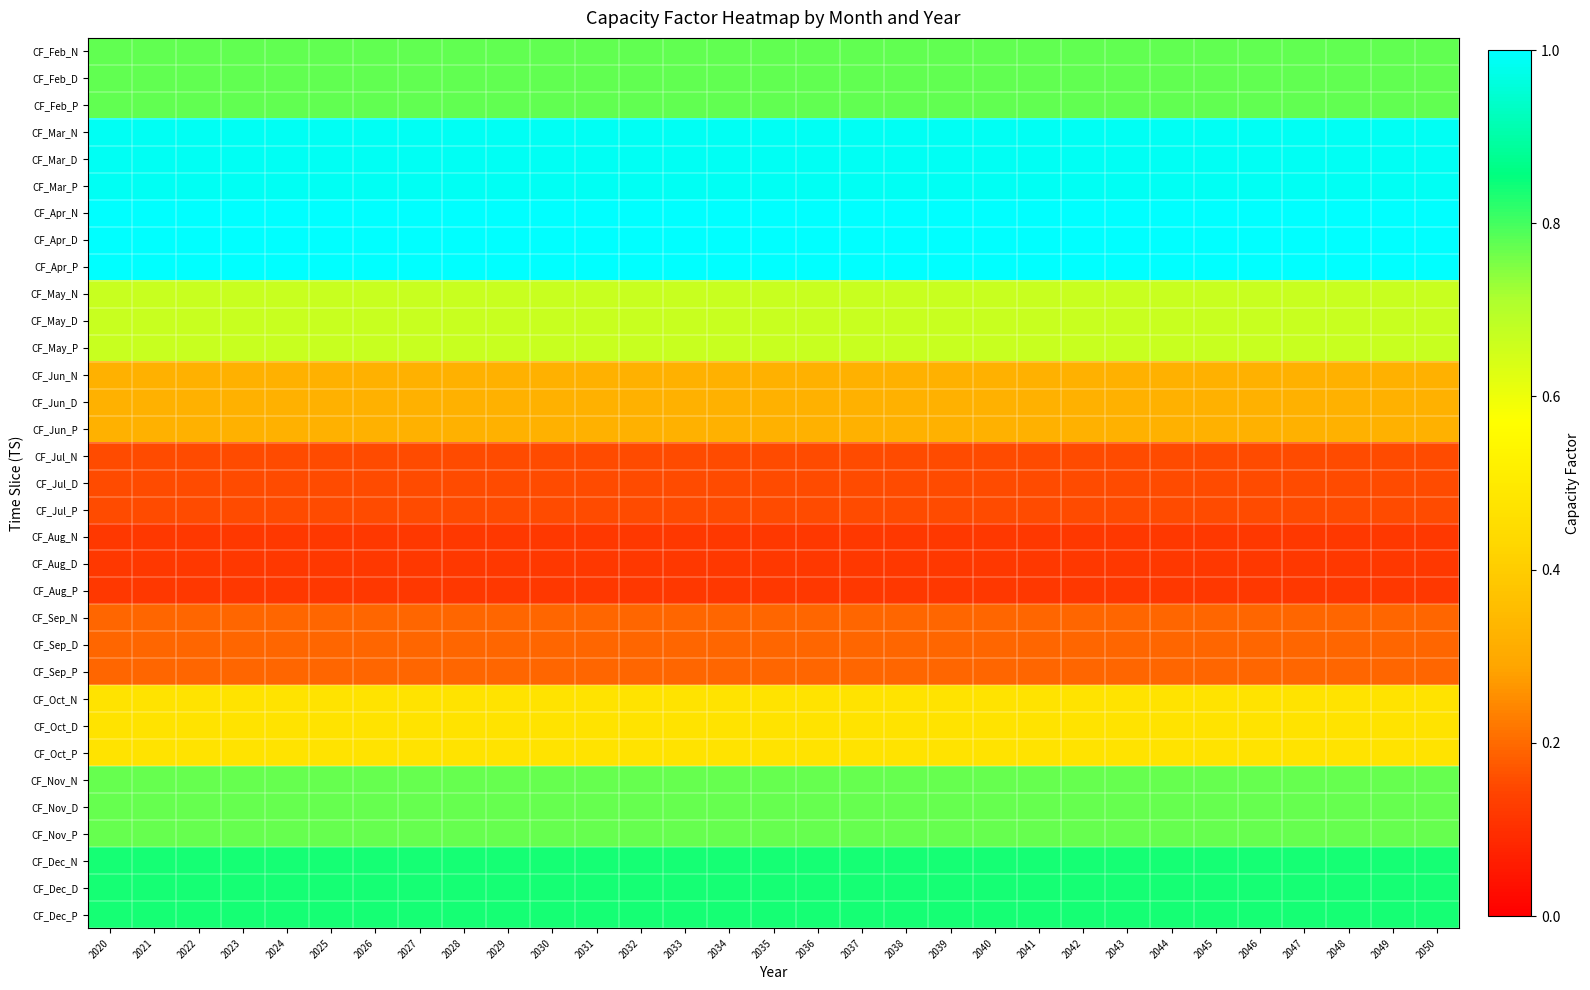

Reading left to right, list all the values displayed in this chart.

CF_Feb_N: 2020=0.8	2021=0.8	2022=0.8	2023=0.8	2024=0.8	2025=0.8	2026=0.8	2027=0.8	2028=0.8	2029=0.8	2030=0.8	2031=0.8	2032=0.8	2033=0.8	2034=0.8	2035=0.8	2036=0.8	2037=0.8	2038=0.8	2039=0.8	2040=0.8	2041=0.8	2042=0.8	2043=0.8	2044=0.8	2045=0.8	2046=0.8	2047=0.8	2048=0.8	2049=0.8	2050=0.8
CF_Feb_D: 2020=0.8	2021=0.8	2022=0.8	2023=0.8	2024=0.8	2025=0.8	2026=0.8	2027=0.8	2028=0.8	2029=0.8	2030=0.8	2031=0.8	2032=0.8	2033=0.8	2034=0.8	2035=0.8	2036=0.8	2037=0.8	2038=0.8	2039=0.8	2040=0.8	2041=0.8	2042=0.8	2043=0.8	2044=0.8	2045=0.8	2046=0.8	2047=0.8	2048=0.8	2049=0.8	2050=0.8
CF_Feb_P: 2020=0.8	2021=0.8	2022=0.8	2023=0.8	2024=0.8	2025=0.8	2026=0.8	2027=0.8	2028=0.8	2029=0.8	2030=0.8	2031=0.8	2032=0.8	2033=0.8	2034=0.8	2035=0.8	2036=0.8	2037=0.8	2038=0.8	2039=0.8	2040=0.8	2041=0.8	2042=0.8	2043=0.8	2044=0.8	2045=0.8	2046=0.8	2047=0.8	2048=0.8	2049=0.8	2050=0.8
CF_Mar_N: 2020=1.0	2021=1.0	2022=1.0	2023=1.0	2024=1.0	2025=1.0	2026=1.0	2027=1.0	2028=1.0	2029=1.0	2030=1.0	2031=1.0	2032=1.0	2033=1.0	2034=1.0	2035=1.0	2036=1.0	2037=1.0	2038=1.0	2039=1.0	2040=1.0	2041=1.0	2042=1.0	2043=1.0	2044=1.0	2045=1.0	2046=1.0	2047=1.0	2048=1.0	2049=1.0	2050=1.0
CF_Mar_D: 2020=1.0	2021=1.0	2022=1.0	2023=1.0	2024=1.0	2025=1.0	2026=1.0	2027=1.0	2028=1.0	2029=1.0	2030=1.0	2031=1.0	2032=1.0	2033=1.0	2034=1.0	2035=1.0	2036=1.0	2037=1.0	2038=1.0	2039=1.0	2040=1.0	2041=1.0	2042=1.0	2043=1.0	2044=1.0	2045=1.0	2046=1.0	2047=1.0	2048=1.0	2049=1.0	2050=1.0
CF_Mar_P: 2020=1.0	2021=1.0	2022=1.0	2023=1.0	2024=1.0	2025=1.0	2026=1.0	2027=1.0	2028=1.0	2029=1.0	2030=1.0	2031=1.0	2032=1.0	2033=1.0	2034=1.0	2035=1.0	2036=1.0	2037=1.0	2038=1.0	2039=1.0	2040=1.0	2041=1.0	2042=1.0	2043=1.0	2044=1.0	2045=1.0	2046=1.0	2047=1.0	2048=1.0	2049=1.0	2050=1.0
CF_Apr_N: 2020=1.0	2021=1.0	2022=1.0	2023=1.0	2024=1.0	2025=1.0	2026=1.0	2027=1.0	2028=1.0	2029=1.0	2030=1.0	2031=1.0	2032=1.0	2033=1.0	2034=1.0	2035=1.0	2036=1.0	2037=1.0	2038=1.0	2039=1.0	2040=1.0	2041=1.0	2042=1.0	2043=1.0	2044=1.0	2045=1.0	2046=1.0	2047=1.0	2048=1.0	2049=1.0	2050=1.0
CF_Apr_D: 2020=1.0	2021=1.0	2022=1.0	2023=1.0	2024=1.0	2025=1.0	2026=1.0	2027=1.0	2028=1.0	2029=1.0	2030=1.0	2031=1.0	2032=1.0	2033=1.0	2034=1.0	2035=1.0	2036=1.0	2037=1.0	2038=1.0	2039=1.0	2040=1.0	2041=1.0	2042=1.0	2043=1.0	2044=1.0	2045=1.0	2046=1.0	2047=1.0	2048=1.0	2049=1.0	2050=1.0
CF_Apr_P: 2020=1.0	2021=1.0	2022=1.0	2023=1.0	2024=1.0	2025=1.0	2026=1.0	2027=1.0	2028=1.0	2029=1.0	2030=1.0	2031=1.0	2032=1.0	2033=1.0	2034=1.0	2035=1.0	2036=1.0	2037=1.0	2038=1.0	2039=1.0	2040=1.0	2041=1.0	2042=1.0	2043=1.0	2044=1.0	2045=1.0	2046=1.0	2047=1.0	2048=1.0	2049=1.0	2050=1.0
CF_May_N: 2020=0.7	2021=0.7	2022=0.7	2023=0.7	2024=0.7	2025=0.7	2026=0.7	2027=0.7	2028=0.7	2029=0.7	2030=0.7	2031=0.7	2032=0.7	2033=0.7	2034=0.7	2035=0.7	2036=0.7	2037=0.7	2038=0.7	2039=0.7	2040=0.7	2041=0.7	2042=0.7	2043=0.7	2044=0.7	2045=0.7	2046=0.7	2047=0.7	2048=0.7	2049=0.7	2050=0.7
CF_May_D: 2020=0.7	2021=0.7	2022=0.7	2023=0.7	2024=0.7	2025=0.7	2026=0.7	2027=0.7	2028=0.7	2029=0.7	2030=0.7	2031=0.7	2032=0.7	2033=0.7	2034=0.7	2035=0.7	2036=0.7	2037=0.7	2038=0.7	2039=0.7	2040=0.7	2041=0.7	2042=0.7	2043=0.7	2044=0.7	2045=0.7	2046=0.7	2047=0.7	2048=0.7	2049=0.7	2050=0.7
CF_May_P: 2020=0.7	2021=0.7	2022=0.7	2023=0.7	2024=0.7	2025=0.7	2026=0.7	2027=0.7	2028=0.7	2029=0.7	2030=0.7	2031=0.7	2032=0.7	2033=0.7	2034=0.7	2035=0.7	2036=0.7	2037=0.7	2038=0.7	2039=0.7	2040=0.7	2041=0.7	2042=0.7	2043=0.7	2044=0.7	2045=0.7	2046=0.7	2047=0.7	2048=0.7	2049=0.7	2050=0.7
CF_Jun_N: 2020=0.3	2021=0.3	2022=0.3	2023=0.3	2024=0.3	2025=0.3	2026=0.3	2027=0.3	2028=0.3	2029=0.3	2030=0.3	2031=0.3	2032=0.3	2033=0.3	2034=0.3	2035=0.3	2036=0.3	2037=0.3	2038=0.3	2039=0.3	2040=0.3	2041=0.3	2042=0.3	2043=0.3	2044=0.3	2045=0.3	2046=0.3	2047=0.3	2048=0.3	2049=0.3	2050=0.3
CF_Jun_D: 2020=0.3	2021=0.3	2022=0.3	2023=0.3	2024=0.3	2025=0.3	2026=0.3	2027=0.3	2028=0.3	2029=0.3	2030=0.3	2031=0.3	2032=0.3	2033=0.3	2034=0.3	2035=0.3	2036=0.3	2037=0.3	2038=0.3	2039=0.3	2040=0.3	2041=0.3	2042=0.3	2043=0.3	2044=0.3	2045=0.3	2046=0.3	2047=0.3	2048=0.3	2049=0.3	2050=0.3
CF_Jun_P: 2020=0.3	2021=0.3	2022=0.3	2023=0.3	2024=0.3	2025=0.3	2026=0.3	2027=0.3	2028=0.3	2029=0.3	2030=0.3	2031=0.3	2032=0.3	2033=0.3	2034=0.3	2035=0.3	2036=0.3	2037=0.3	2038=0.3	2039=0.3	2040=0.3	2041=0.3	2042=0.3	2043=0.3	2044=0.3	2045=0.3	2046=0.3	2047=0.3	2048=0.3	2049=0.3	2050=0.3
CF_Jul_N: 2020=0.2	2021=0.2	2022=0.2	2023=0.2	2024=0.2	2025=0.2	2026=0.2	2027=0.2	2028=0.2	2029=0.2	2030=0.2	2031=0.2	2032=0.2	2033=0.2	2034=0.2	2035=0.2	2036=0.2	2037=0.2	2038=0.2	2039=0.2	2040=0.2	2041=0.2	2042=0.2	2043=0.2	2044=0.2	2045=0.2	2046=0.2	2047=0.2	2048=0.2	2049=0.2	2050=0.2
CF_Jul_D: 2020=0.2	2021=0.2	2022=0.2	2023=0.2	2024=0.2	2025=0.2	2026=0.2	2027=0.2	2028=0.2	2029=0.2	2030=0.2	2031=0.2	2032=0.2	2033=0.2	2034=0.2	2035=0.2	2036=0.2	2037=0.2	2038=0.2	2039=0.2	2040=0.2	2041=0.2	2042=0.2	2043=0.2	2044=0.2	2045=0.2	2046=0.2	2047=0.2	2048=0.2	2049=0.2	2050=0.2
CF_Jul_P: 2020=0.2	2021=0.2	2022=0.2	2023=0.2	2024=0.2	2025=0.2	2026=0.2	2027=0.2	2028=0.2	2029=0.2	2030=0.2	2031=0.2	2032=0.2	2033=0.2	2034=0.2	2035=0.2	2036=0.2	2037=0.2	2038=0.2	2039=0.2	2040=0.2	2041=0.2	2042=0.2	2043=0.2	2044=0.2	2045=0.2	2046=0.2	2047=0.2	2048=0.2	2049=0.2	2050=0.2
CF_Aug_N: 2020=0.1	2021=0.1	2022=0.1	2023=0.1	2024=0.1	2025=0.1	2026=0.1	2027=0.1	2028=0.1	2029=0.1	2030=0.1	2031=0.1	2032=0.1	2033=0.1	2034=0.1	2035=0.1	2036=0.1	2037=0.1	2038=0.1	2039=0.1	2040=0.1	2041=0.1	2042=0.1	2043=0.1	2044=0.1	2045=0.1	2046=0.1	2047=0.1	2048=0.1	2049=0.1	2050=0.1
CF_Aug_D: 2020=0.1	2021=0.1	2022=0.1	2023=0.1	2024=0.1	2025=0.1	2026=0.1	2027=0.1	2028=0.1	2029=0.1	2030=0.1	2031=0.1	2032=0.1	2033=0.1	2034=0.1	2035=0.1	2036=0.1	2037=0.1	2038=0.1	2039=0.1	2040=0.1	2041=0.1	2042=0.1	2043=0.1	2044=0.1	2045=0.1	2046=0.1	2047=0.1	2048=0.1	2049=0.1	2050=0.1
CF_Aug_P: 2020=0.1	2021=0.1	2022=0.1	2023=0.1	2024=0.1	2025=0.1	2026=0.1	2027=0.1	2028=0.1	2029=0.1	2030=0.1	2031=0.1	2032=0.1	2033=0.1	2034=0.1	2035=0.1	2036=0.1	2037=0.1	2038=0.1	2039=0.1	2040=0.1	2041=0.1	2042=0.1	2043=0.1	2044=0.1	2045=0.1	2046=0.1	2047=0.1	2048=0.1	2049=0.1	2050=0.1
CF_Sep_N: 2020=0.2	2021=0.2	2022=0.2	2023=0.2	2024=0.2	2025=0.2	2026=0.2	2027=0.2	2028=0.2	2029=0.2	2030=0.2	2031=0.2	2032=0.2	2033=0.2	2034=0.2	2035=0.2	2036=0.2	2037=0.2	2038=0.2	2039=0.2	2040=0.2	2041=0.2	2042=0.2	2043=0.2	2044=0.2	2045=0.2	2046=0.2	2047=0.2	2048=0.2	2049=0.2	2050=0.2
CF_Sep_D: 2020=0.2	2021=0.2	2022=0.2	2023=0.2	2024=0.2	2025=0.2	2026=0.2	2027=0.2	2028=0.2	2029=0.2	2030=0.2	2031=0.2	2032=0.2	2033=0.2	2034=0.2	2035=0.2	2036=0.2	2037=0.2	2038=0.2	2039=0.2	2040=0.2	2041=0.2	2042=0.2	2043=0.2	2044=0.2	2045=0.2	2046=0.2	2047=0.2	2048=0.2	2049=0.2	2050=0.2
CF_Sep_P: 2020=0.2	2021=0.2	2022=0.2	2023=0.2	2024=0.2	2025=0.2	2026=0.2	2027=0.2	2028=0.2	2029=0.2	2030=0.2	2031=0.2	2032=0.2	2033=0.2	2034=0.2	2035=0.2	2036=0.2	2037=0.2	2038=0.2	2039=0.2	2040=0.2	2041=0.2	2042=0.2	2043=0.2	2044=0.2	2045=0.2	2046=0.2	2047=0.2	2048=0.2	2049=0.2	2050=0.2
CF_Oct_N: 2020=0.5	2021=0.5	2022=0.5	2023=0.5	2024=0.5	2025=0.5	2026=0.5	2027=0.5	2028=0.5	2029=0.5	2030=0.5	2031=0.5	2032=0.5	2033=0.5	2034=0.5	2035=0.5	2036=0.5	2037=0.5	2038=0.5	2039=0.5	2040=0.5	2041=0.5	2042=0.5	2043=0.5	2044=0.5	2045=0.5	2046=0.5	2047=0.5	2048=0.5	2049=0.5	2050=0.5
CF_Oct_D: 2020=0.5	2021=0.5	2022=0.5	2023=0.5	2024=0.5	2025=0.5	2026=0.5	2027=0.5	2028=0.5	2029=0.5	2030=0.5	2031=0.5	2032=0.5	2033=0.5	2034=0.5	2035=0.5	2036=0.5	2037=0.5	2038=0.5	2039=0.5	2040=0.5	2041=0.5	2042=0.5	2043=0.5	2044=0.5	2045=0.5	2046=0.5	2047=0.5	2048=0.5	2049=0.5	2050=0.5
CF_Oct_P: 2020=0.5	2021=0.5	2022=0.5	2023=0.5	2024=0.5	2025=0.5	2026=0.5	2027=0.5	2028=0.5	2029=0.5	2030=0.5	2031=0.5	2032=0.5	2033=0.5	2034=0.5	2035=0.5	2036=0.5	2037=0.5	2038=0.5	2039=0.5	2040=0.5	2041=0.5	2042=0.5	2043=0.5	2044=0.5	2045=0.5	2046=0.5	2047=0.5	2048=0.5	2049=0.5	2050=0.5
CF_Nov_N: 2020=0.8	2021=0.8	2022=0.8	2023=0.8	2024=0.8	2025=0.8	2026=0.8	2027=0.8	2028=0.8	2029=0.8	2030=0.8	2031=0.8	2032=0.8	2033=0.8	2034=0.8	2035=0.8	2036=0.8	2037=0.8	2038=0.8	2039=0.8	2040=0.8	2041=0.8	2042=0.8	2043=0.8	2044=0.8	2045=0.8	2046=0.8	2047=0.8	2048=0.8	2049=0.8	2050=0.8
CF_Nov_D: 2020=0.8	2021=0.8	2022=0.8	2023=0.8	2024=0.8	2025=0.8	2026=0.8	2027=0.8	2028=0.8	2029=0.8	2030=0.8	2031=0.8	2032=0.8	2033=0.8	2034=0.8	2035=0.8	2036=0.8	2037=0.8	2038=0.8	2039=0.8	2040=0.8	2041=0.8	2042=0.8	2043=0.8	2044=0.8	2045=0.8	2046=0.8	2047=0.8	2048=0.8	2049=0.8	2050=0.8
CF_Nov_P: 2020=0.8	2021=0.8	2022=0.8	2023=0.8	2024=0.8	2025=0.8	2026=0.8	2027=0.8	2028=0.8	2029=0.8	2030=0.8	2031=0.8	2032=0.8	2033=0.8	2034=0.8	2035=0.8	2036=0.8	2037=0.8	2038=0.8	2039=0.8	2040=0.8	2041=0.8	2042=0.8	2043=0.8	2044=0.8	2045=0.8	2046=0.8	2047=0.8	2048=0.8	2049=0.8	2050=0.8
CF_Dec_N: 2020=0.8	2021=0.8	2022=0.8	2023=0.8	2024=0.8	2025=0.8	2026=0.8	2027=0.8	2028=0.8	2029=0.8	2030=0.8	2031=0.8	2032=0.8	2033=0.8	2034=0.8	2035=0.8	2036=0.8	2037=0.8	2038=0.8	2039=0.8	2040=0.8	2041=0.8	2042=0.8	2043=0.8	2044=0.8	2045=0.8	2046=0.8	2047=0.8	2048=0.8	2049=0.8	2050=0.8
CF_Dec_D: 2020=0.8	2021=0.8	2022=0.8	2023=0.8	2024=0.8	2025=0.8	2026=0.8	2027=0.8	2028=0.8	2029=0.8	2030=0.8	2031=0.8	2032=0.8	2033=0.8	2034=0.8	2035=0.8	2036=0.8	2037=0.8	2038=0.8	2039=0.8	2040=0.8	2041=0.8	2042=0.8	2043=0.8	2044=0.8	2045=0.8	2046=0.8	2047=0.8	2048=0.8	2049=0.8	2050=0.8
CF_Dec_P: 2020=0.8	2021=0.8	2022=0.8	2023=0.8	2024=0.8	2025=0.8	2026=0.8	2027=0.8	2028=0.8	2029=0.8	2030=0.8	2031=0.8	2032=0.8	2033=0.8	2034=0.8	2035=0.8	2036=0.8	2037=0.8	2038=0.8	2039=0.8	2040=0.8	2041=0.8	2042=0.8	2043=0.8	2044=0.8	2045=0.8	2046=0.8	2047=0.8	2048=0.8	2049=0.8	2050=0.8